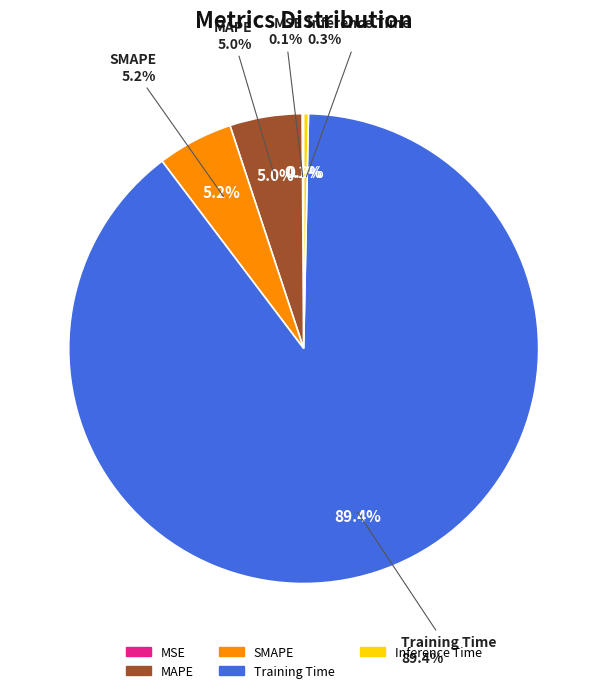

Rank the categories by value from lowest to highest.

MSE, Inference Time, MAPE, SMAPE, Training Time